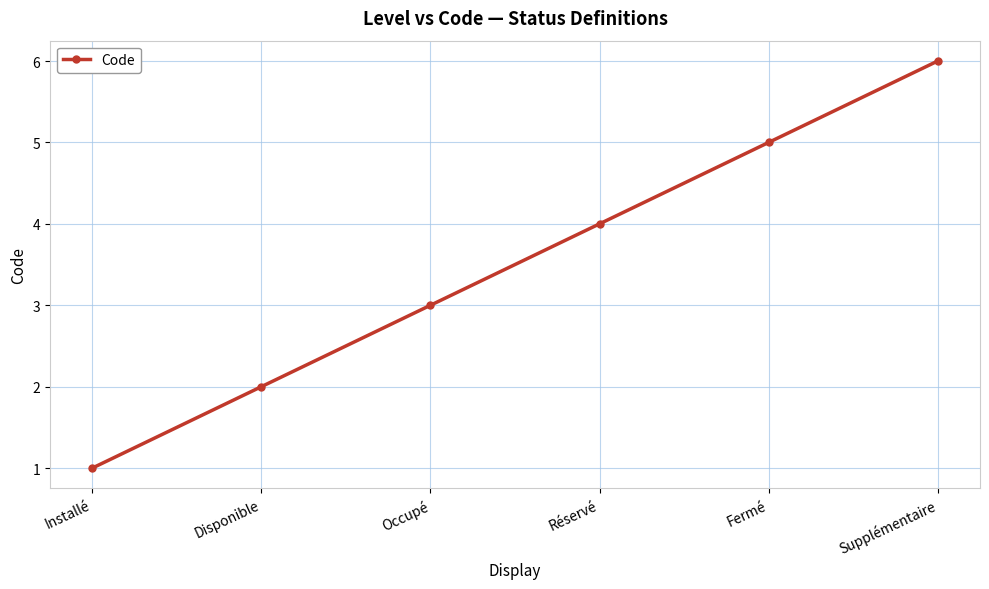

Rank the categories by value from lowest to highest.

Installé, Disponible, Occupé, Réservé, Fermé, Supplémentaire